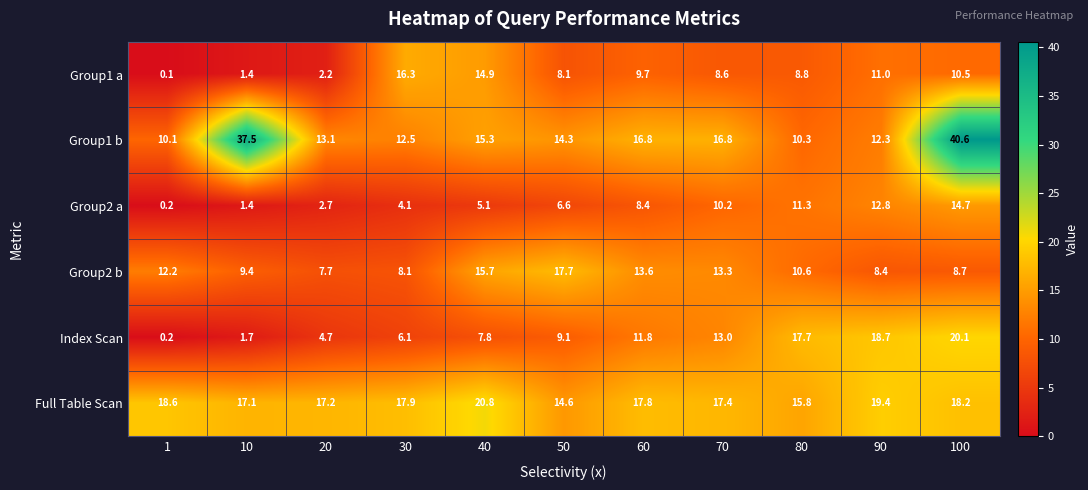

What is the average value of the Group2 b series?

11.4